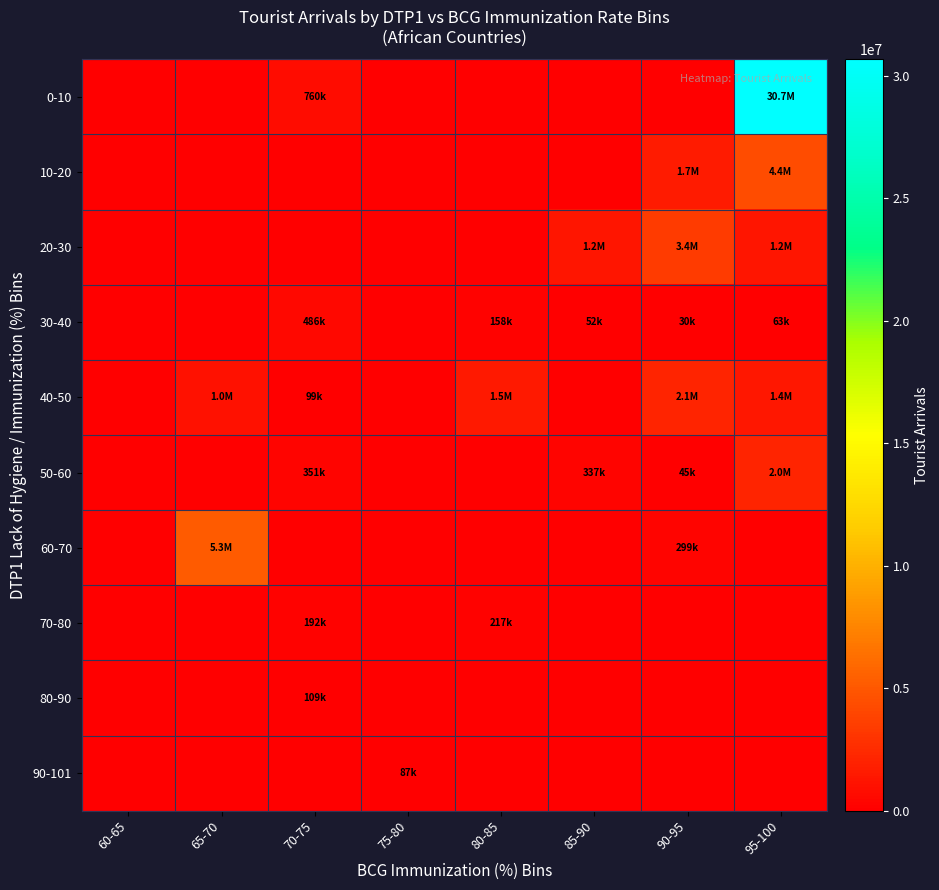

Reading right to left, transcribe all the data shown in this chart.

0-10: 95-100=30682000	90-95=0	85-90=0	80-85=0	75-80=0	70-75=760000	65-70=0	60-65=0
10-20: 95-100=4361000	90-95=1651000	85-90=0	80-85=0	75-80=0	70-75=0	65-70=0	60-65=0
20-30: 95-100=1226000	90-95=3430000	85-90=1209340	80-85=0	75-80=0	70-75=0	65-70=0	60-65=0
30-40: 95-100=63000	90-95=30000	85-90=52400	80-85=158000	75-80=0	70-75=486000	65-70=0	60-65=0
40-50: 95-100=1427000	90-95=2070000	85-90=0	80-85=1480207	75-80=0	70-75=99000	65-70=1030000	60-65=0
50-60: 95-100=2049000	90-95=45099	85-90=337000	80-85=0	75-80=0	70-75=351000	65-70=0	60-65=0
60-70: 95-100=0	90-95=299000	85-90=0	80-85=0	75-80=0	70-75=0	65-70=5265000	60-65=0
70-80: 95-100=0	90-95=0	85-90=0	80-85=217000	75-80=0	70-75=192000	65-70=0	60-65=0
80-90: 95-100=0	90-95=0	85-90=0	80-85=0	75-80=0	70-75=109000	65-70=0	60-65=0
90-101: 95-100=0	90-95=0	85-90=0	80-85=0	75-80=87000	70-75=0	65-70=0	60-65=0